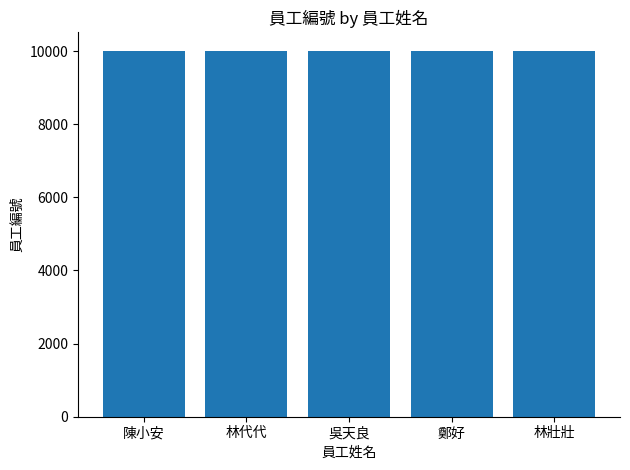

What is the difference between the maximum and minimum values?

7